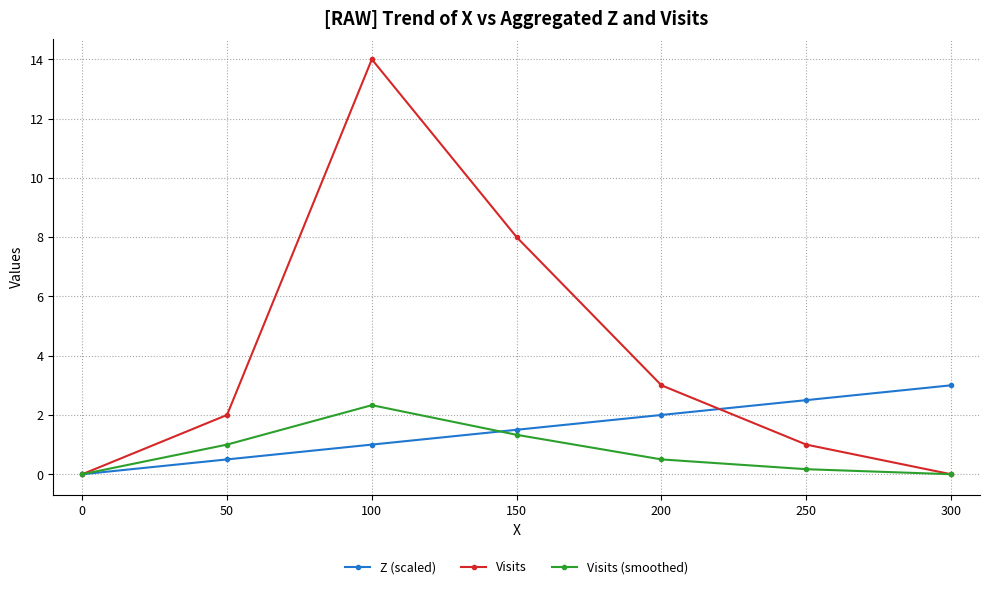

Rank the series by their average value, from highest to lowest.

Visits, Z (scaled), Visits (smoothed)